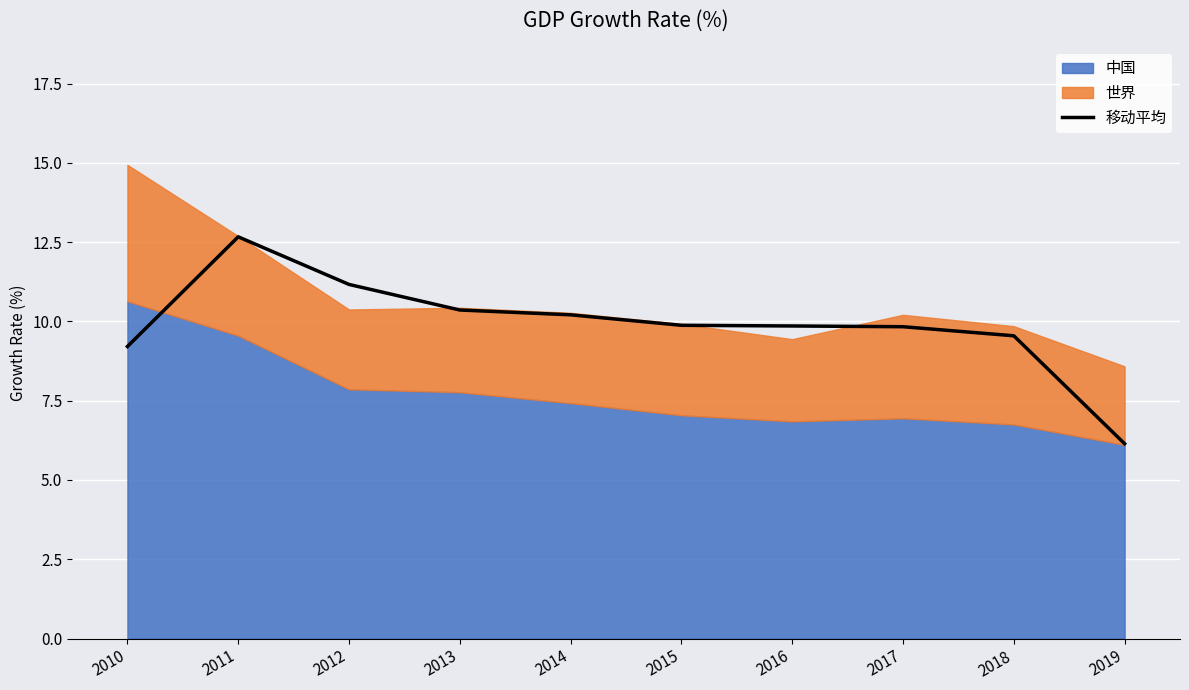

The value of 移动平均 at 2019 is 6.1. True or false?

True